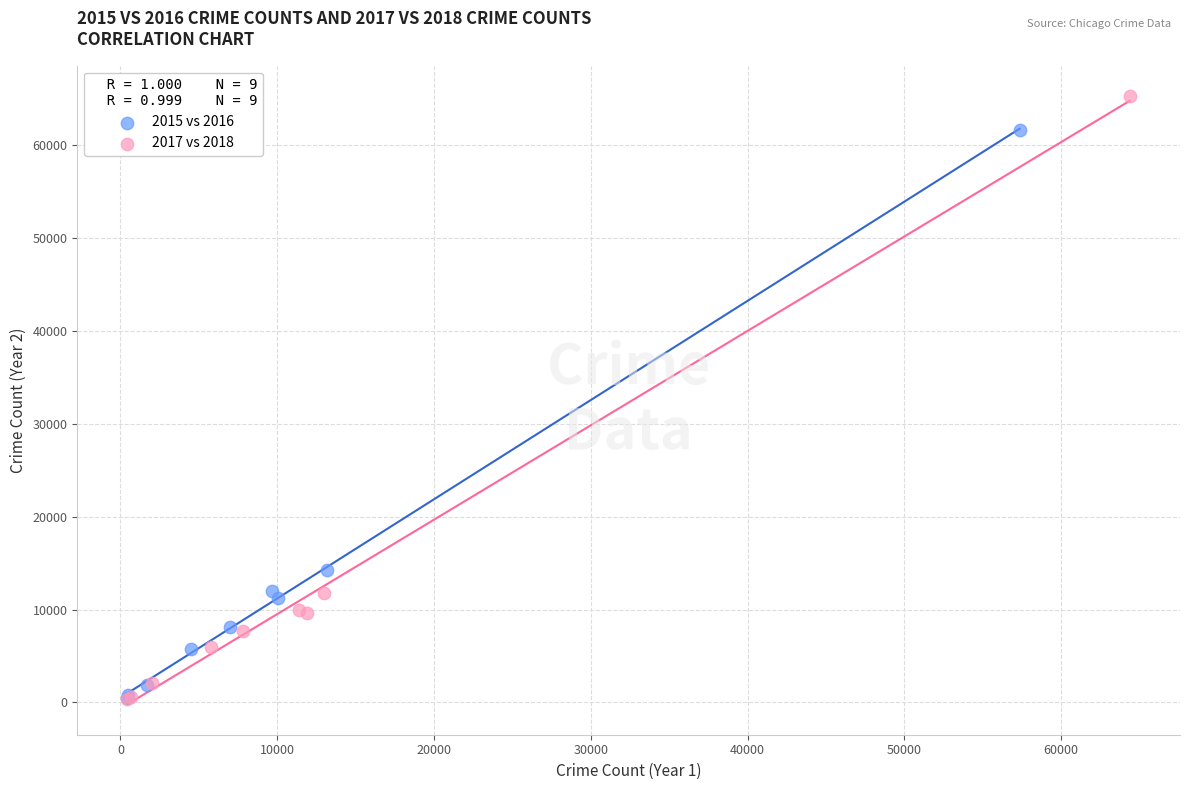

Which series has the widest spread of Y values?

2017 vs 2018